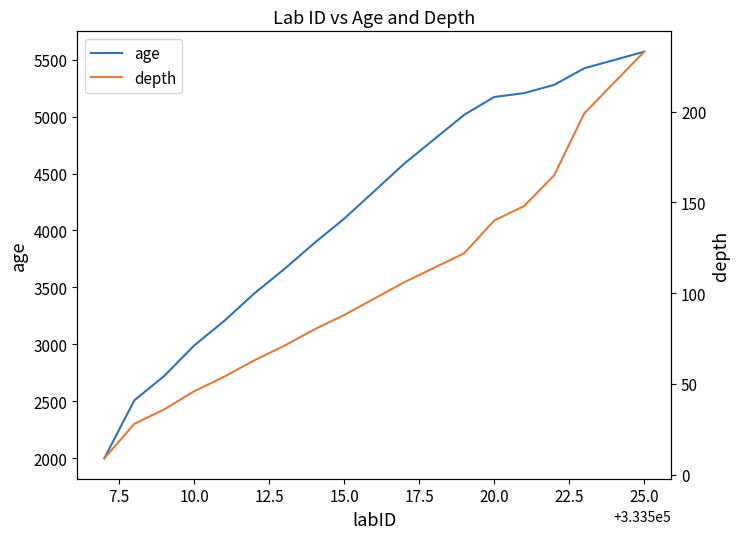

Reading left to right, extract all data points from this chart.

age: 1999	2508	2723	2991	3206	3447	3661	3889	4104	4345	4587	4801	5016	5172	5206	5279	5424	5497	5570
depth: 9	28	36	46	54	63	71	80	88	97	106	114	122	140	148	165	199	216	233